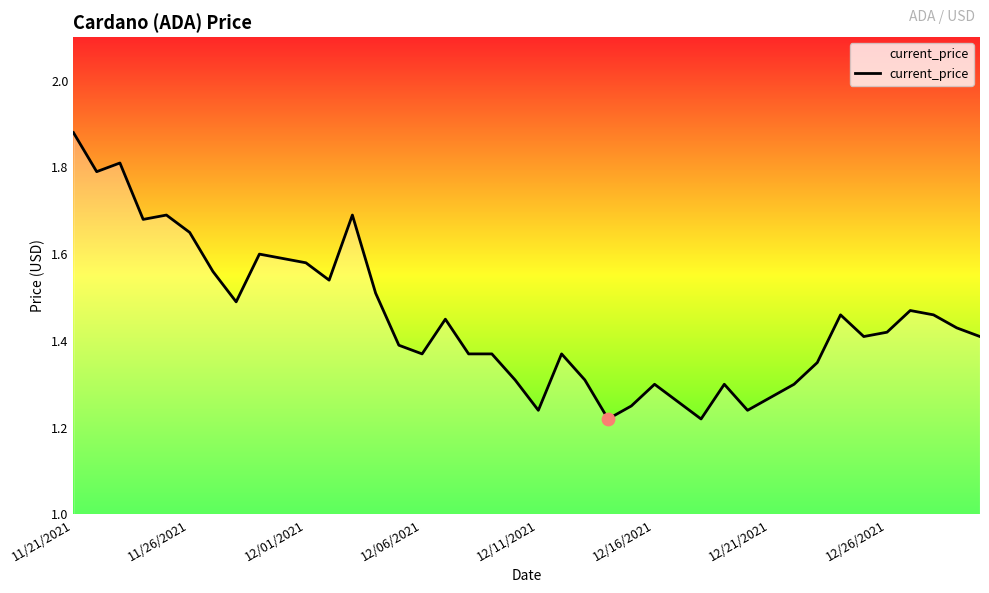

How many lines are shown in the chart?

1